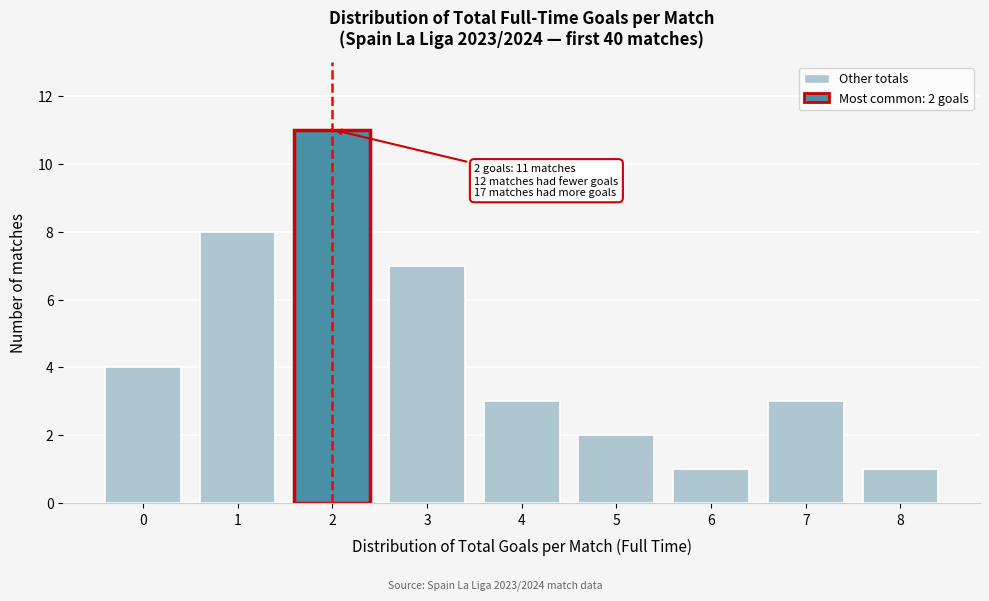

Reading right to left, extract all data points from this chart.

8=1	7=3	6=1	5=2	4=3	3=7	2=11	1=8	0=4